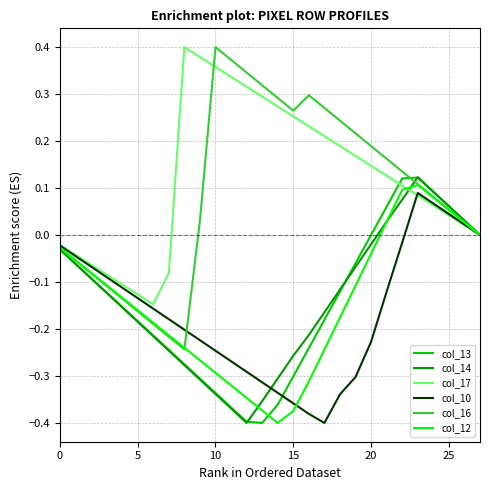

Which series has the widest spread of values?

col_16